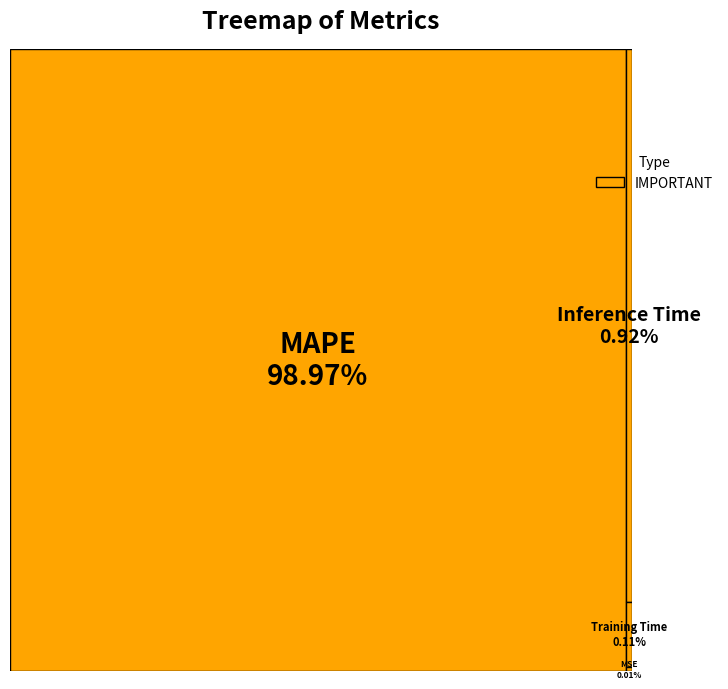

Combined, do Inference Time and MAPE account for over 50%?

Yes